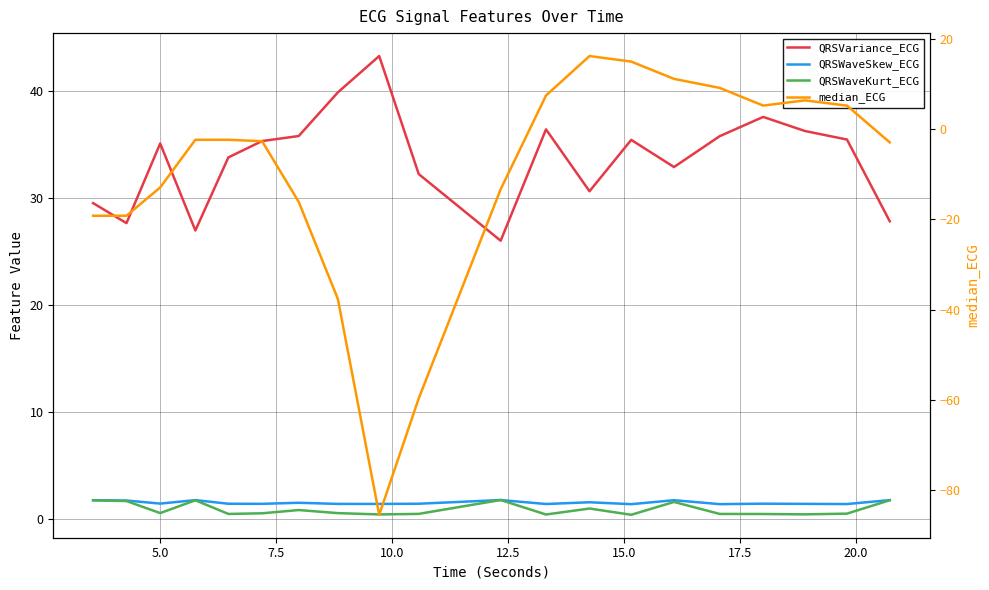

What are all the series names shown in the legend?

QRSVariance_ECG, QRSWaveSkew_ECG, QRSWaveKurt_ECG, median_ECG